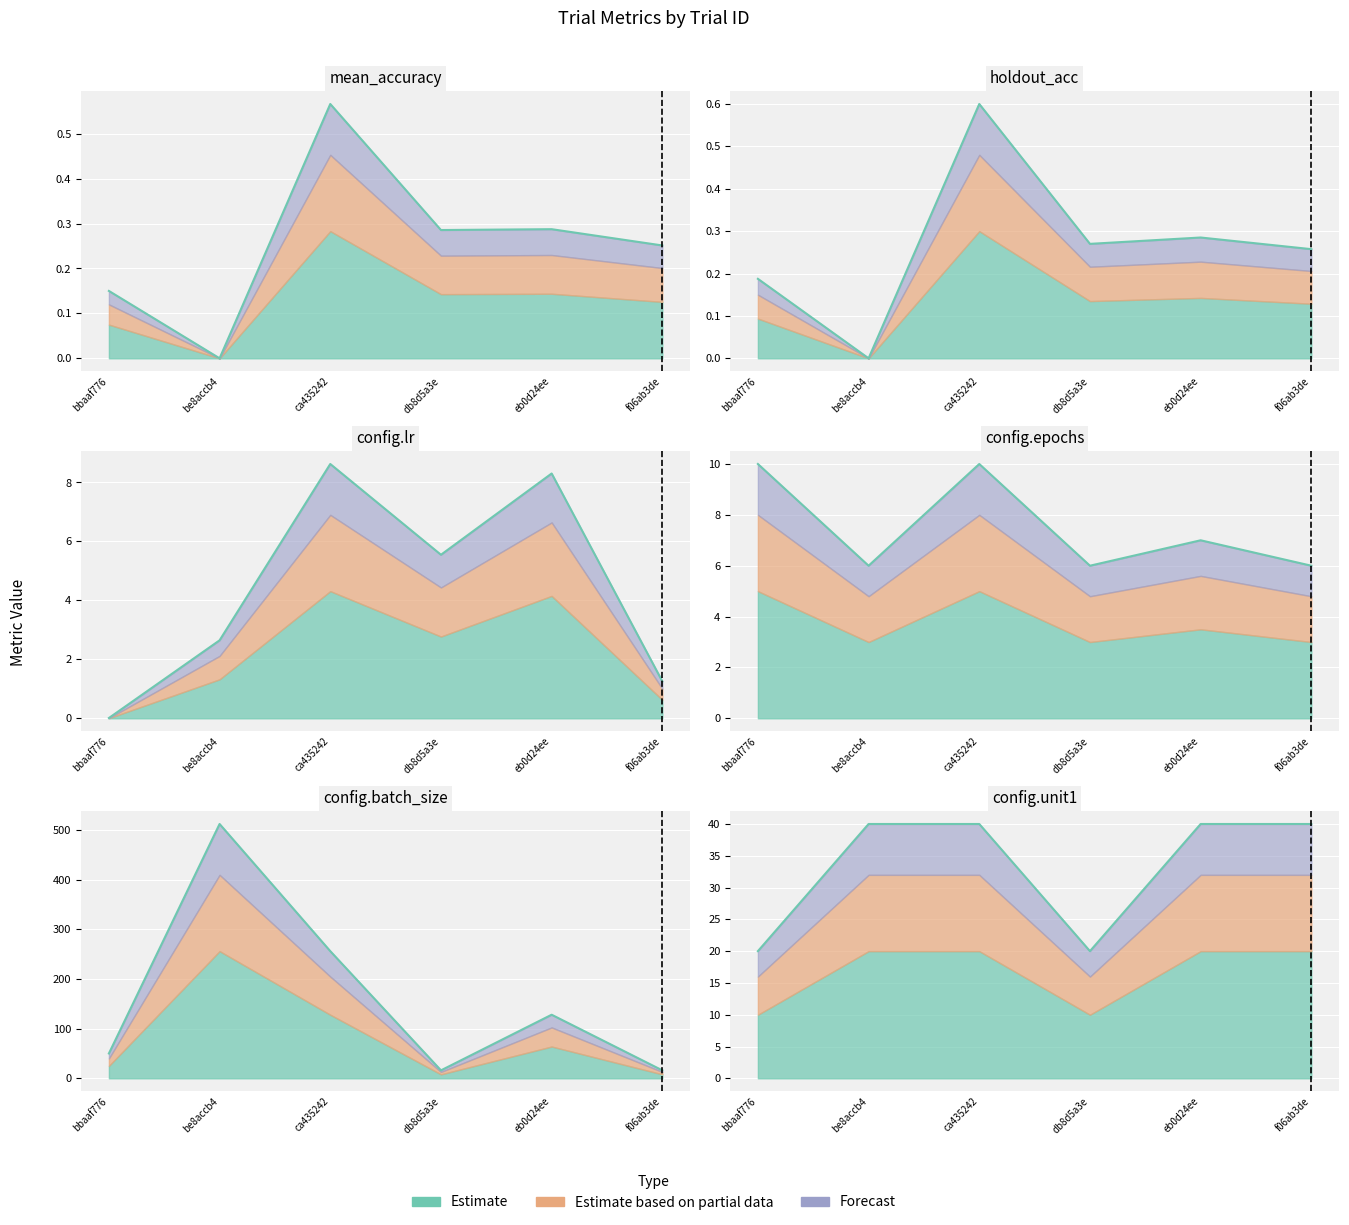

Is it true that holdout_acc equals 0.1 at eb0d24ee?

False